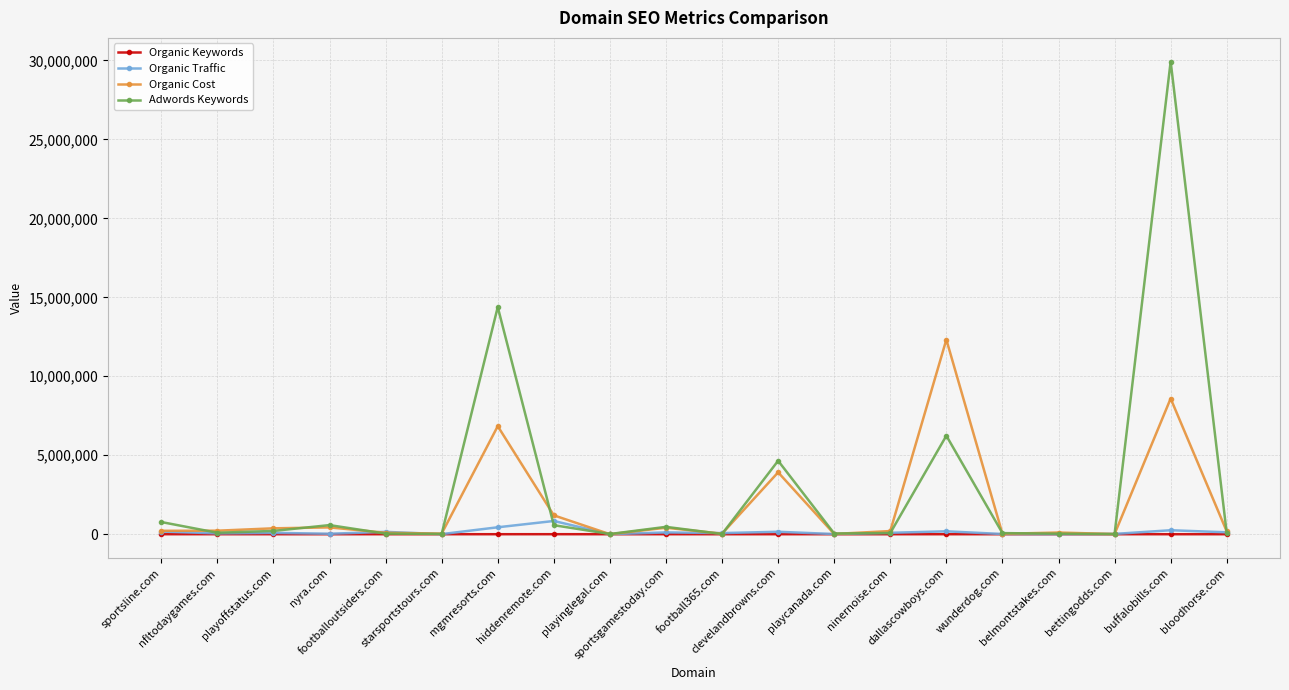

How many lines are shown in the chart?

4